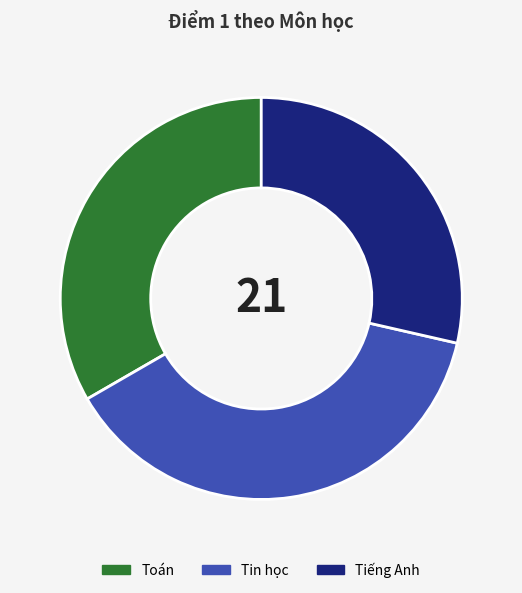

Which has a higher value, Tin học or Toán?

Tin học